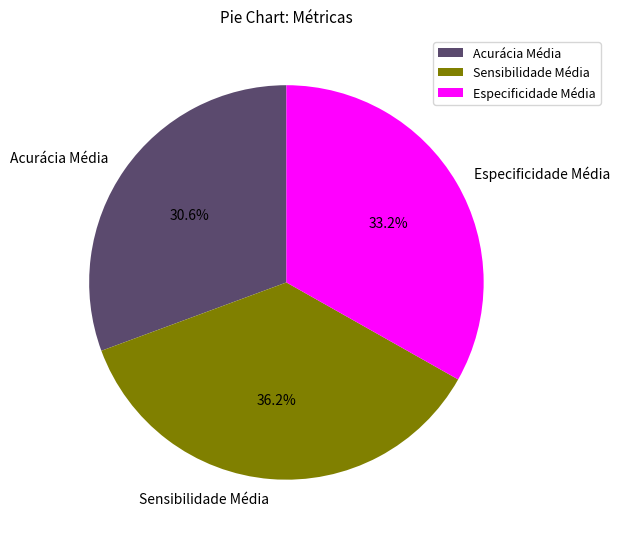

What percentage is the Sensibilidade Média slice, to the nearest percent?

36%